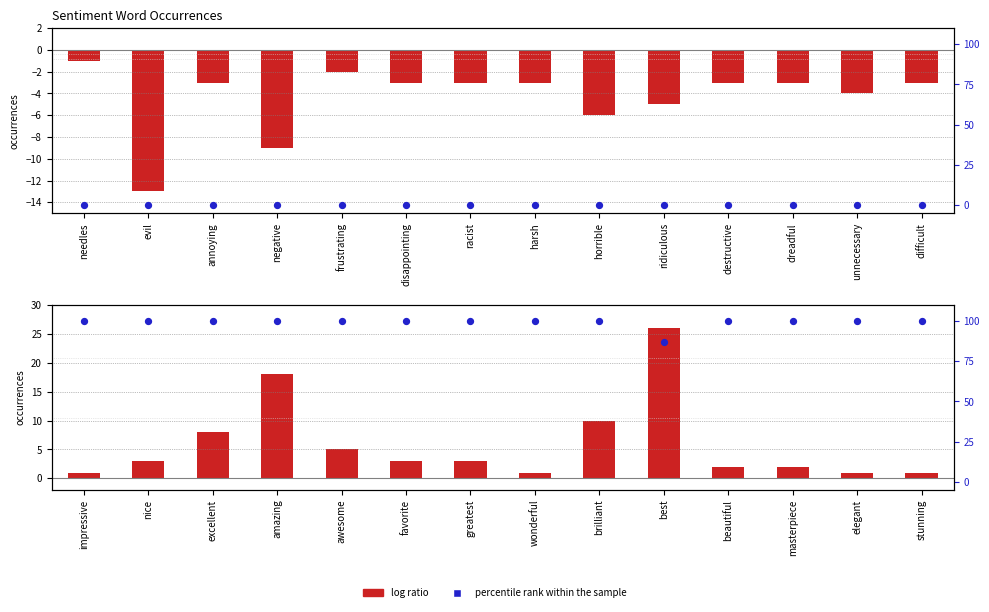

Is the value of log ratio at horrible greater than the value of percentile rank within the sample at difficult?

No